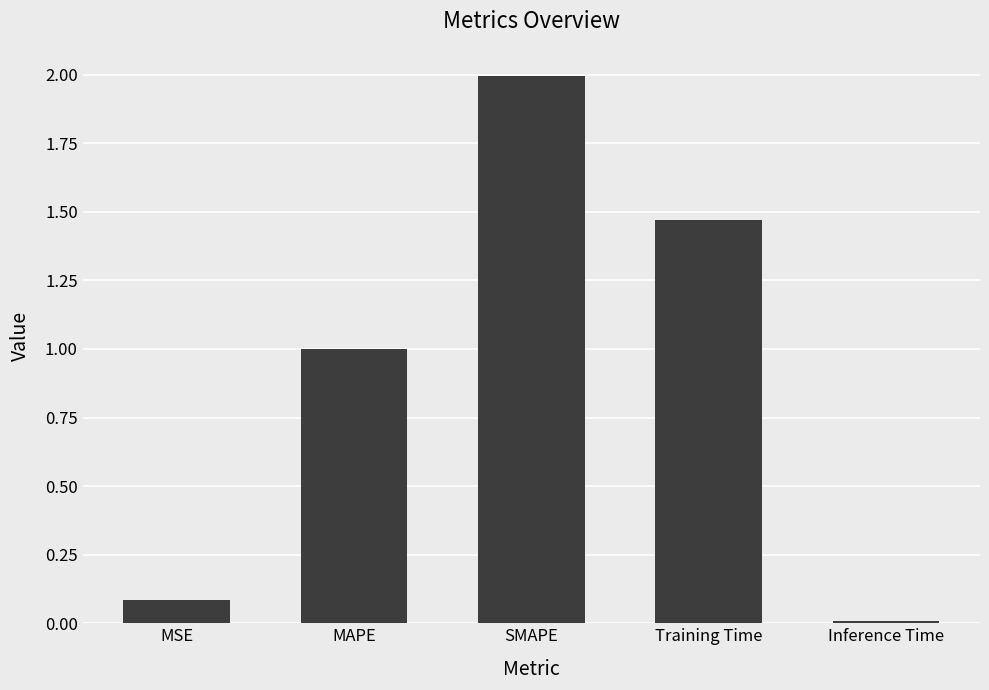

List the labels in order of value, largest first.

SMAPE, Training Time, MAPE, MSE, Inference Time